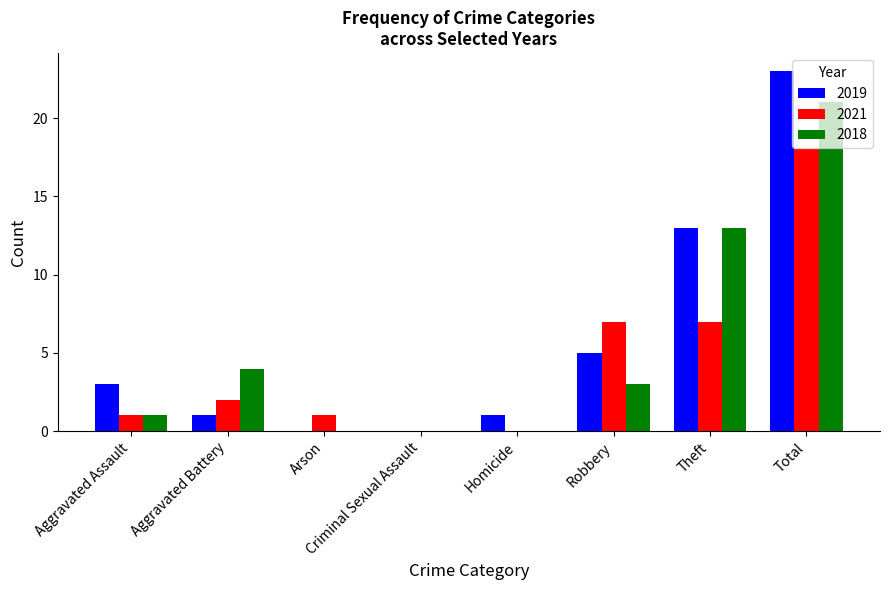

Reading left to right, extract all data points from this chart.

2019: 3	1	0	0	1	5	13	23
2021: 1	2	1	0	0	7	7	18
2018: 1	4	0	0	0	3	13	21